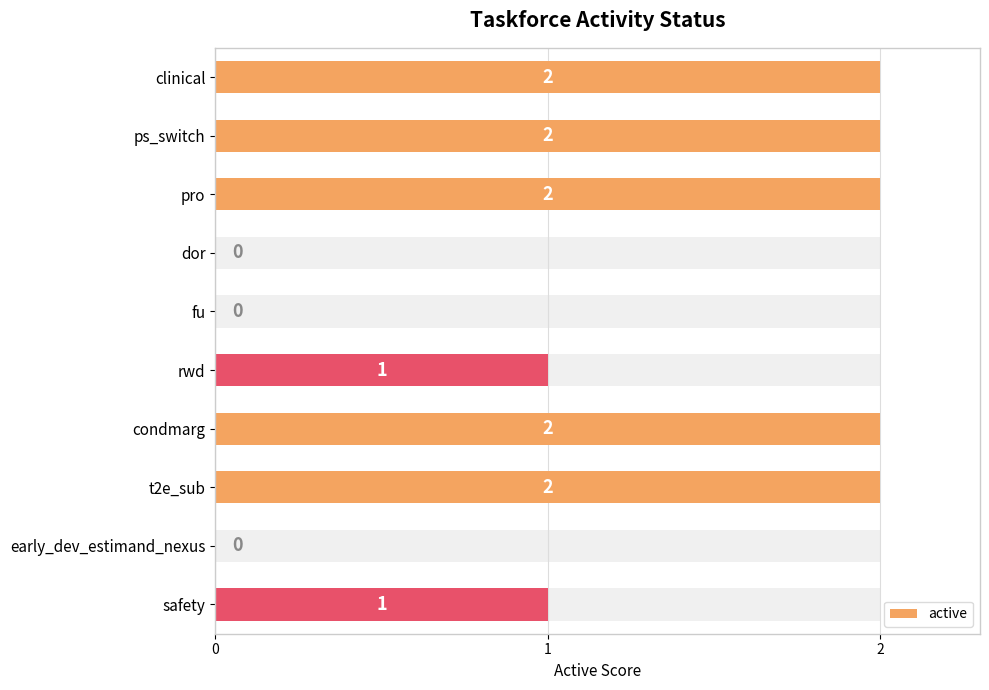

Which has a higher value, dor or condmarg?

condmarg